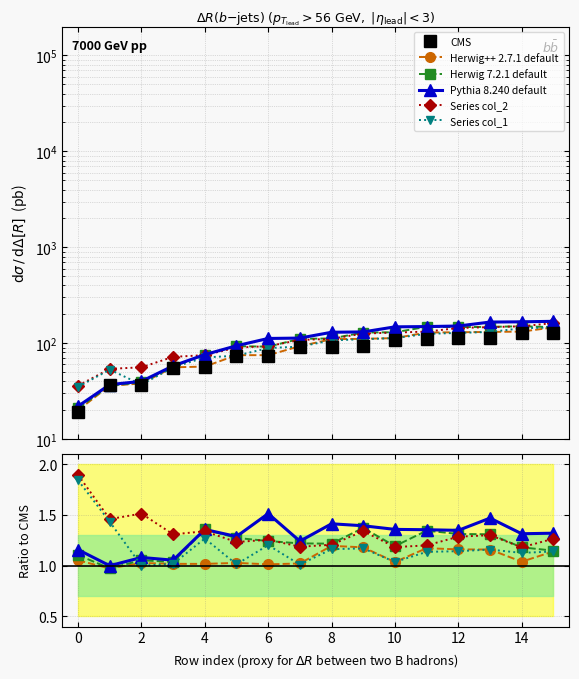

True or false: Herwig++ 2.7.1 default and Pythia 8.240 default cross at least once.

False